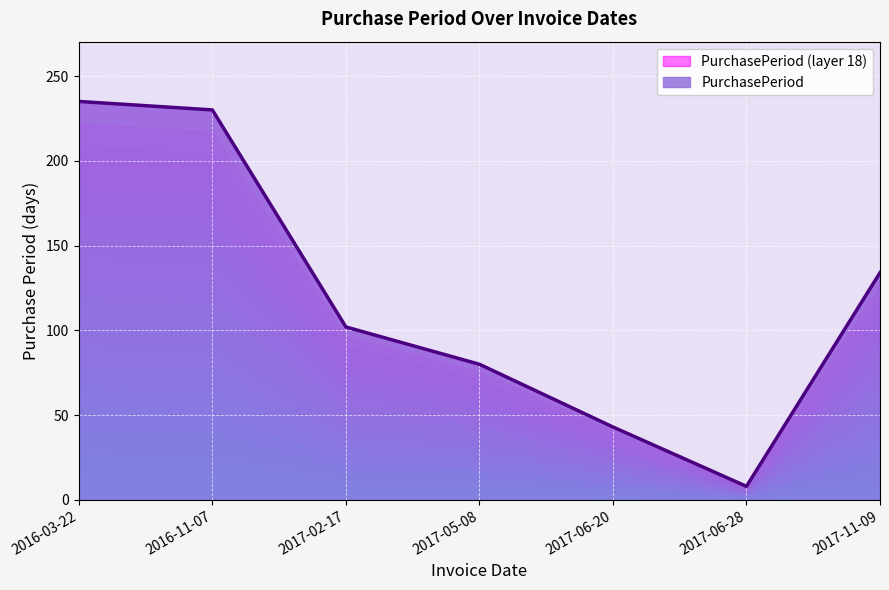

Where is the data nearest to the value 121?

2017-11-09